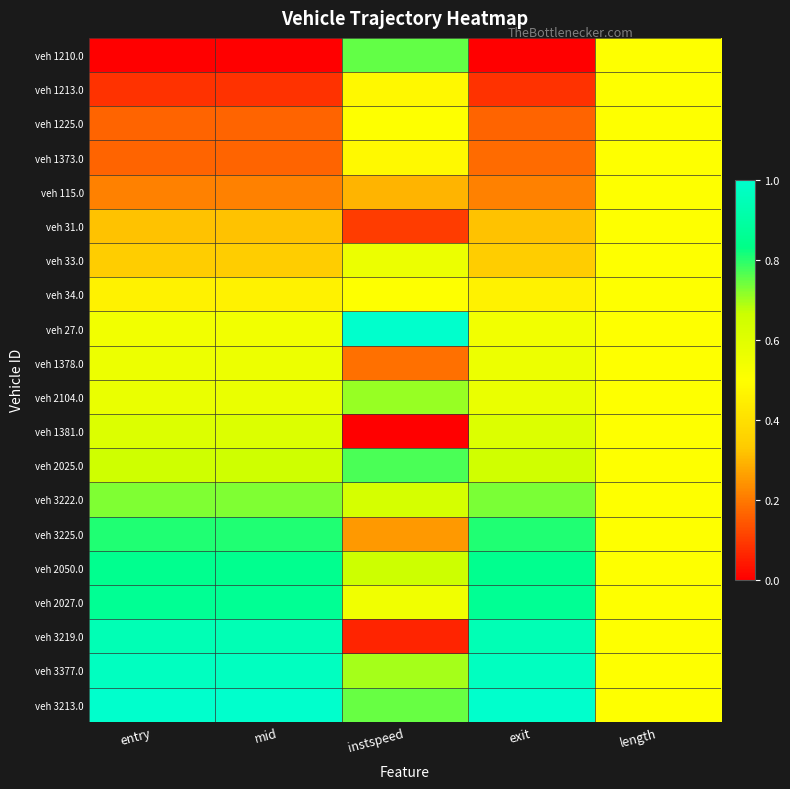

Which label corresponds to the smallest value in the chart?

entry